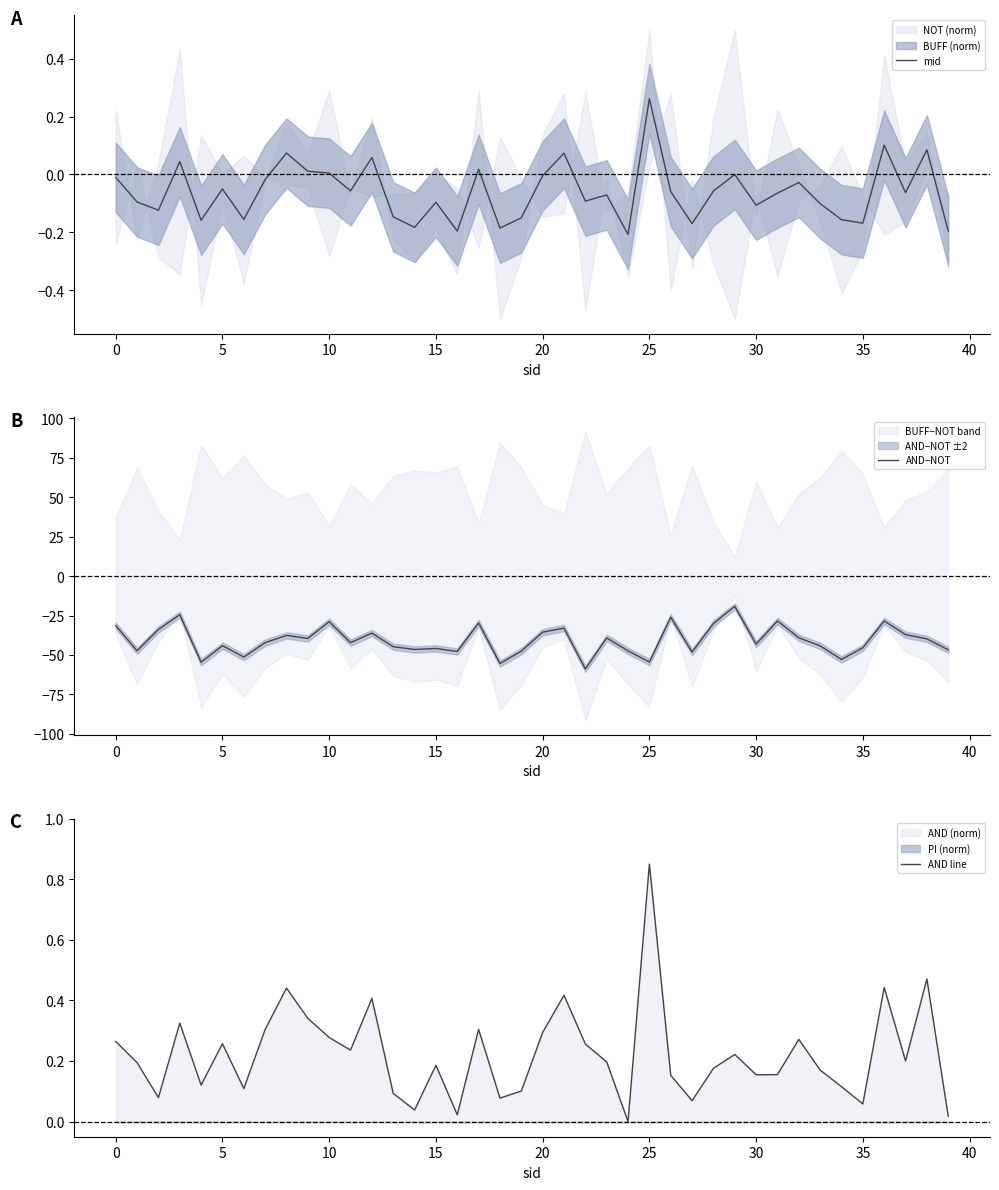

What is the highest value of the AND−NOT series?

-19.2